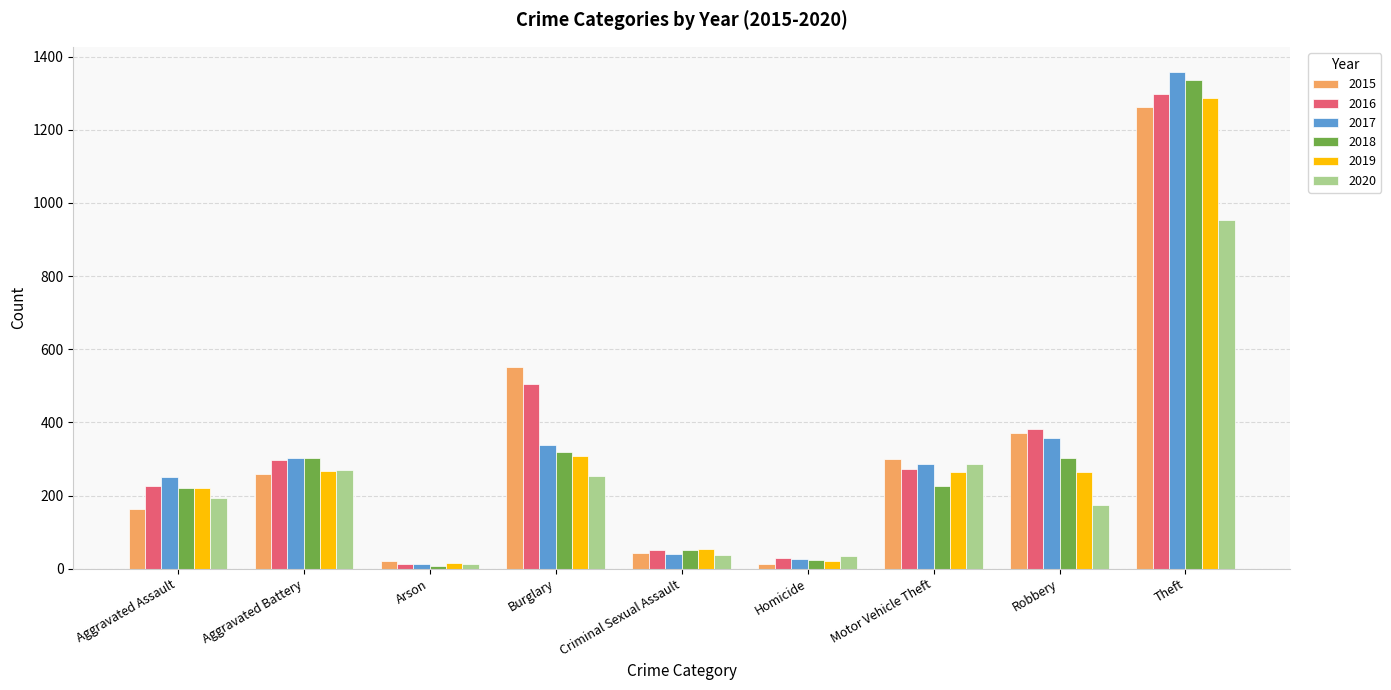

What are all the series names shown in the legend?

2015, 2016, 2017, 2018, 2019, 2020